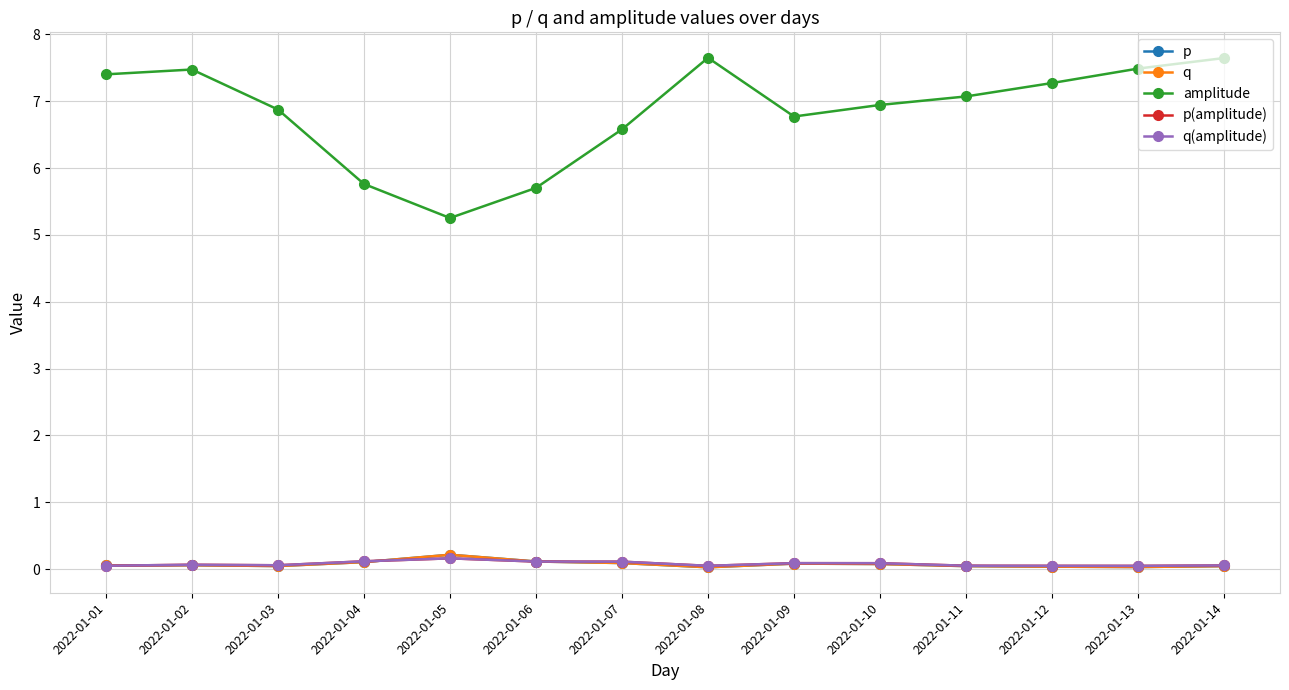

What value does the p series have at 2022-01-09?

0.1